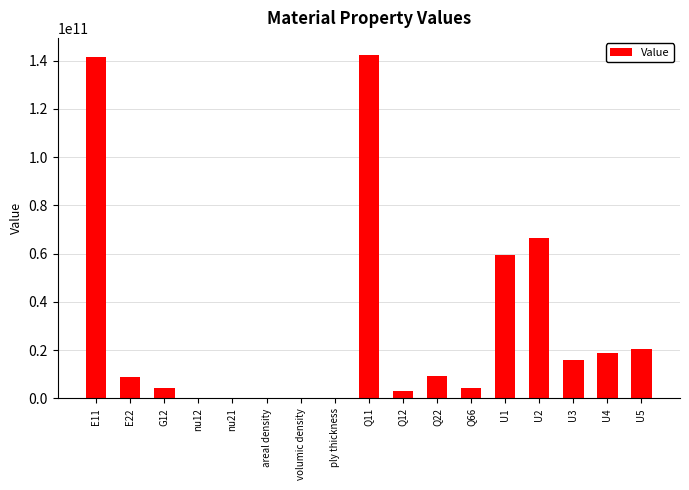

What is the sum of the values at U5 and Q12?

23239963882.9